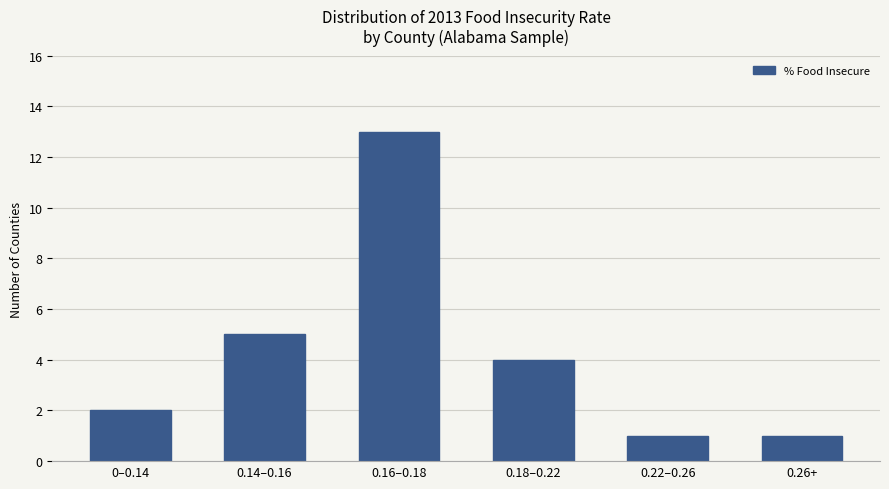

What is the smallest value displayed?

1